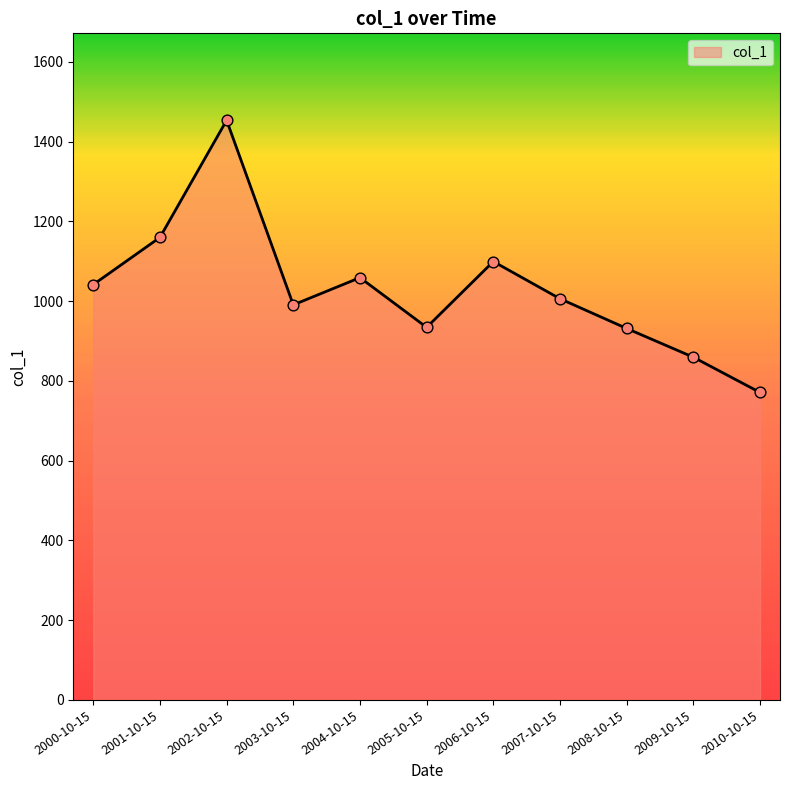

Approximately how many times larger is the value at 2003-10-15 compared to 2004-10-15?

0.9